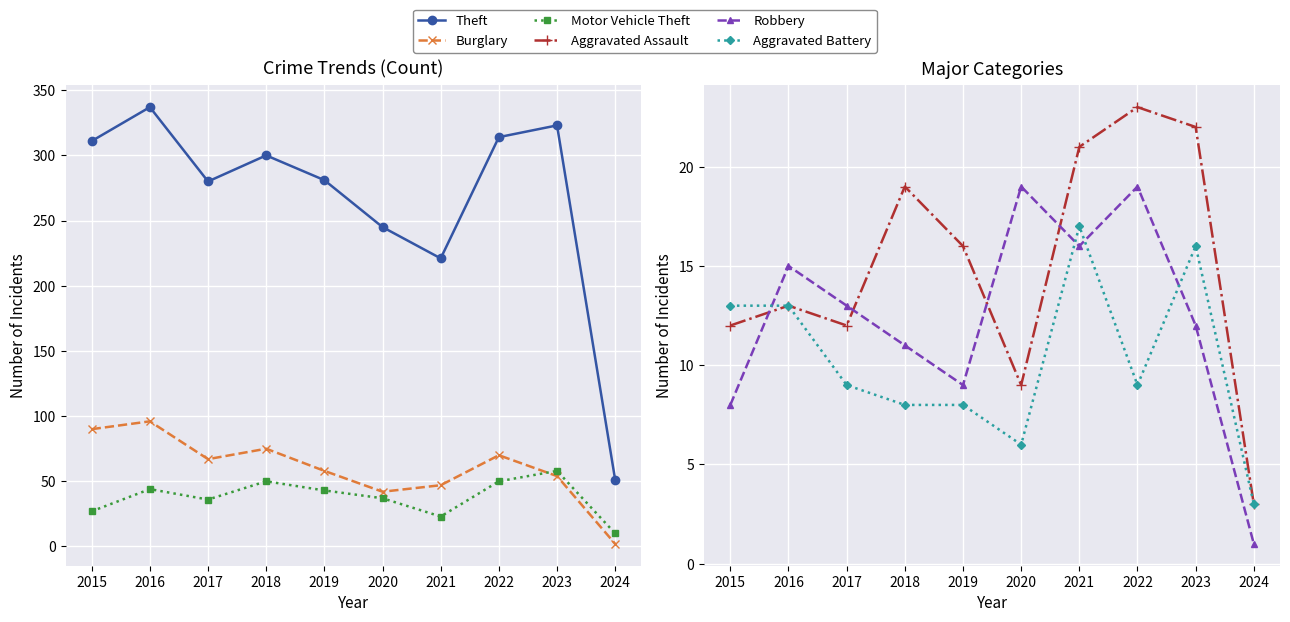

True or false: Aggravated Assault and Robbery intersect in this chart.

True